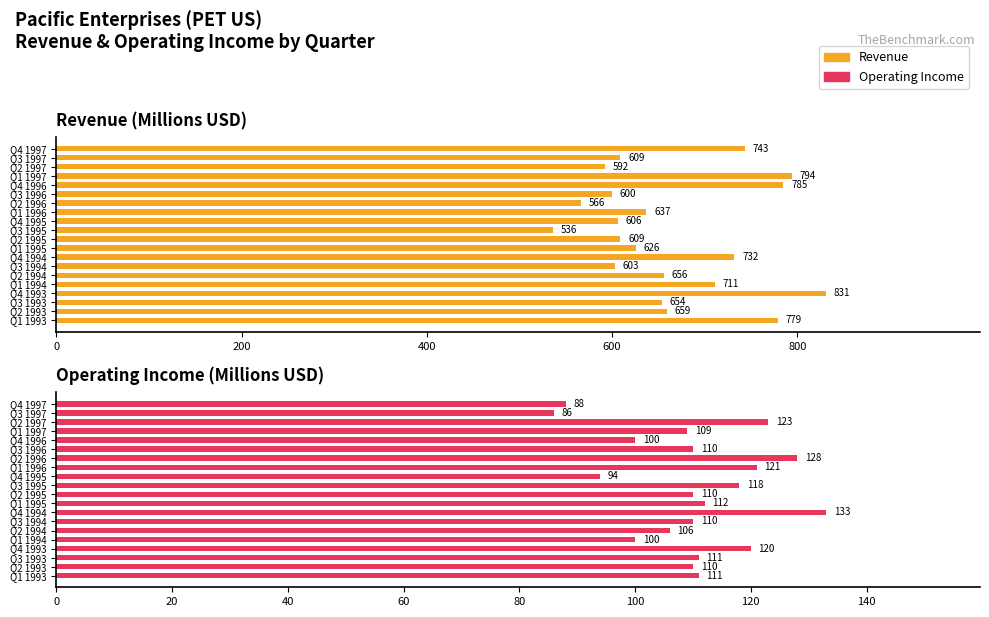

At Q1 1995, list the series in order from smallest to largest.

Operating Income, Revenue